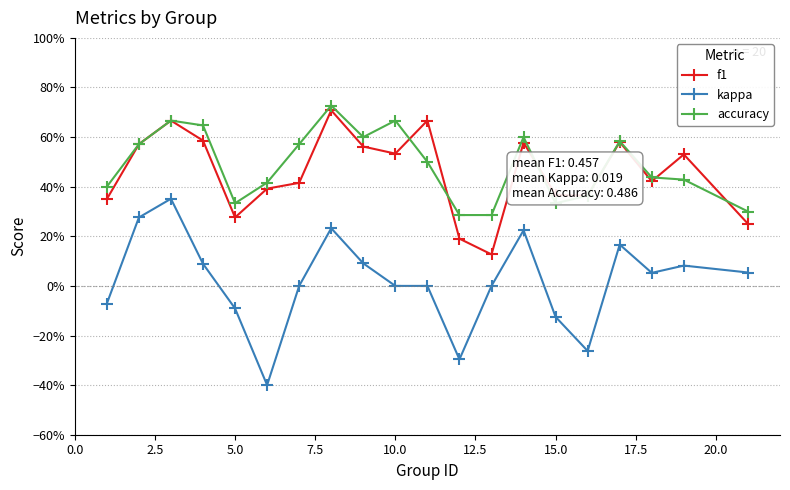

What are all the series names shown in the legend?

f1, kappa, accuracy